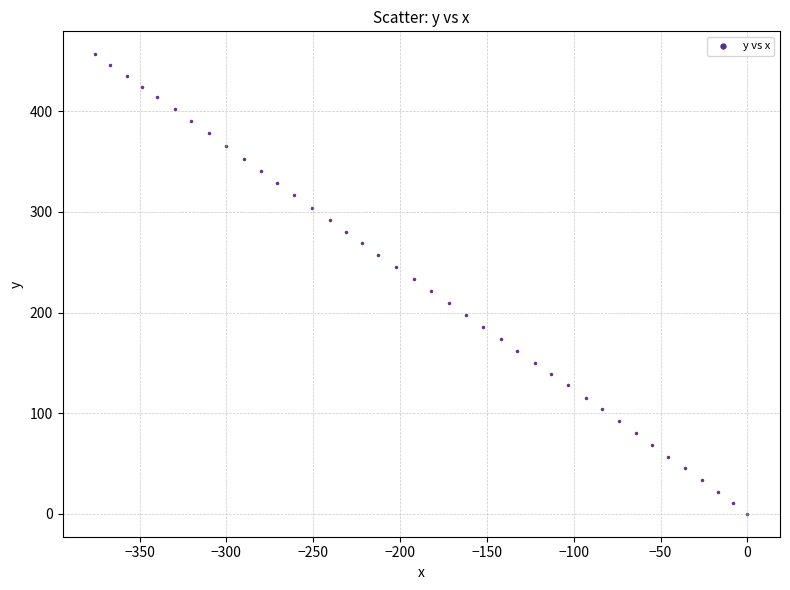

What is the range of Y values (max minus min)?

456.7